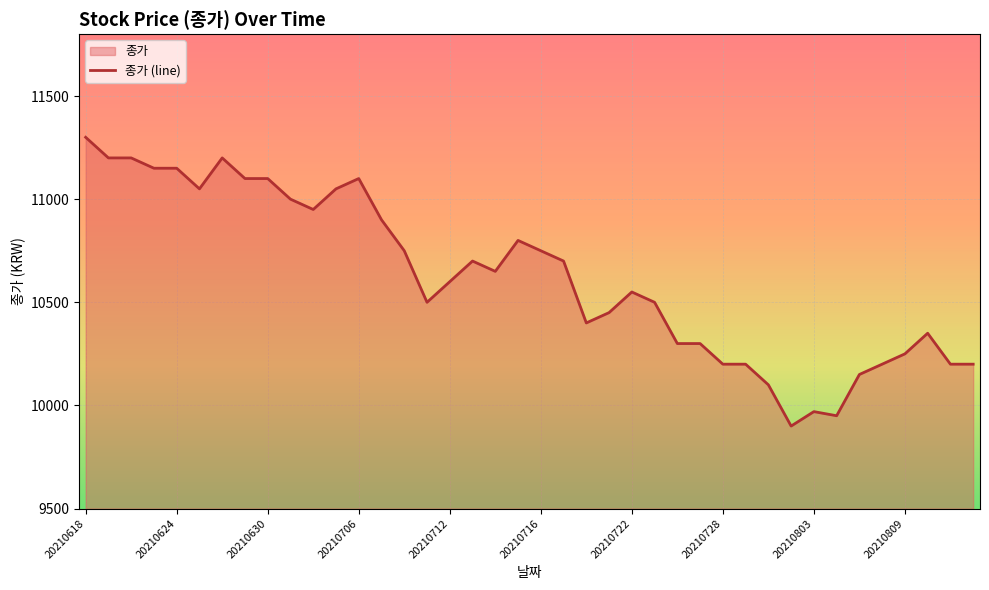

What is the smallest value displayed?

9900